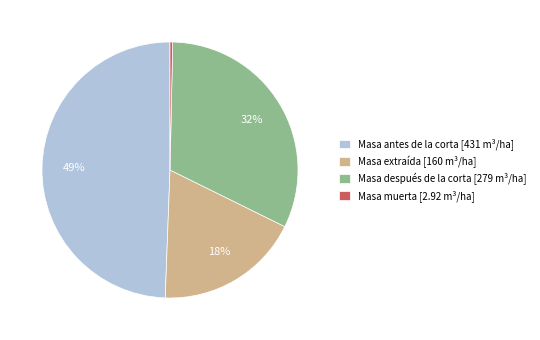

The Masa antes de la corta slice represents 49% of the pie. True or false?

True